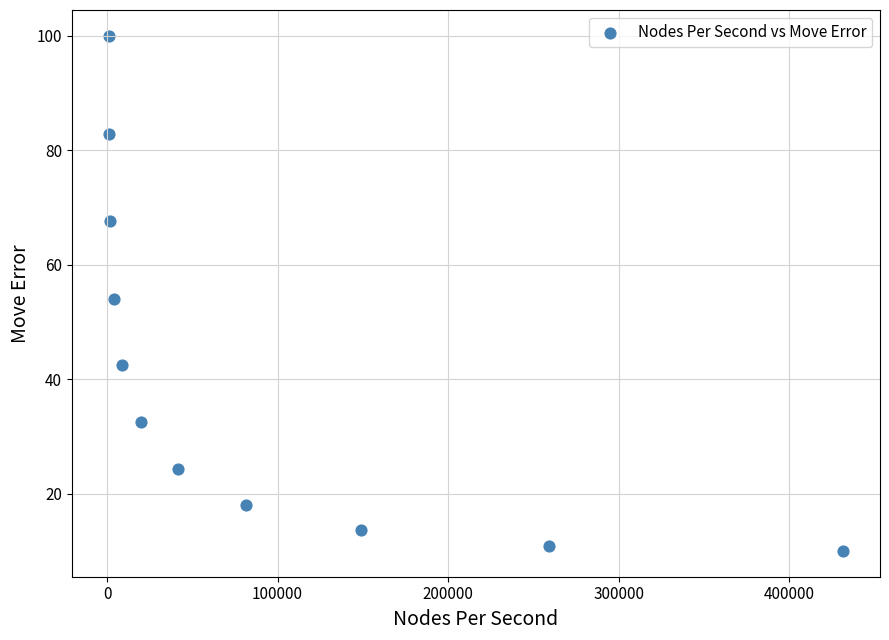

What is the average Y value?

41.5